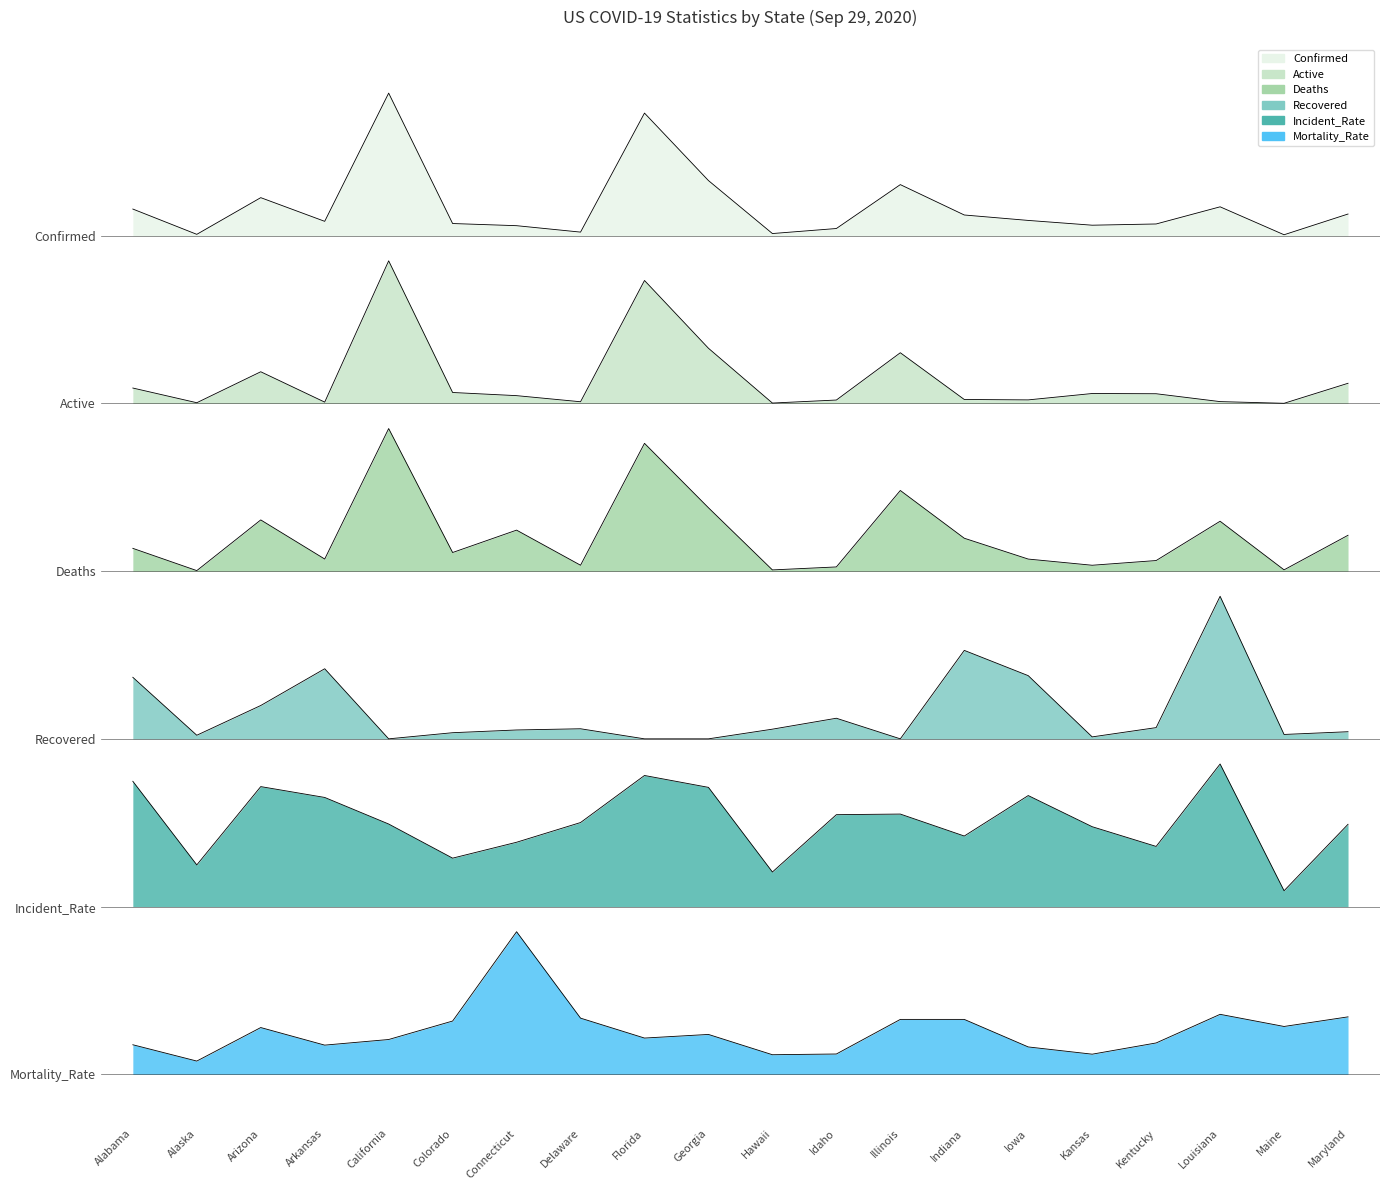

What is the sum of the Mortality_Rate values at Alabama and Illinois?

0.8